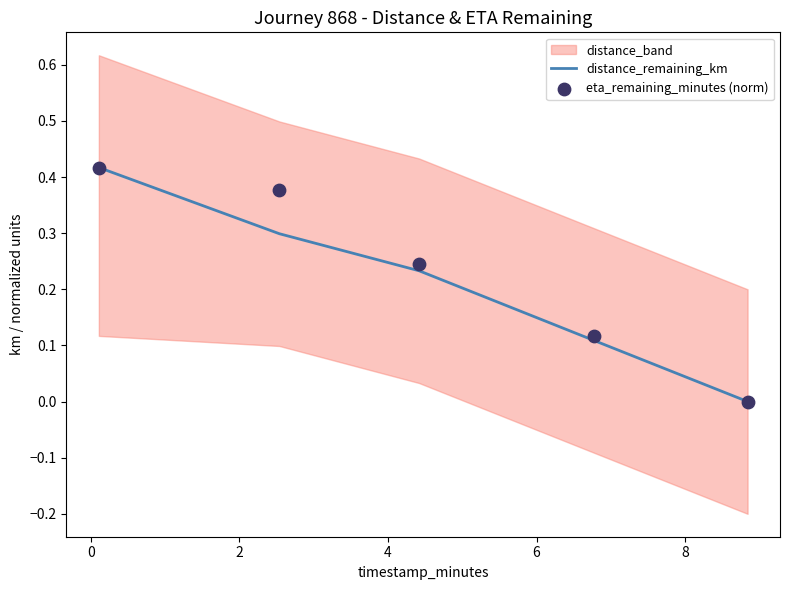

Which series has the largest total across all categories?

eta_remaining_minutes (norm)